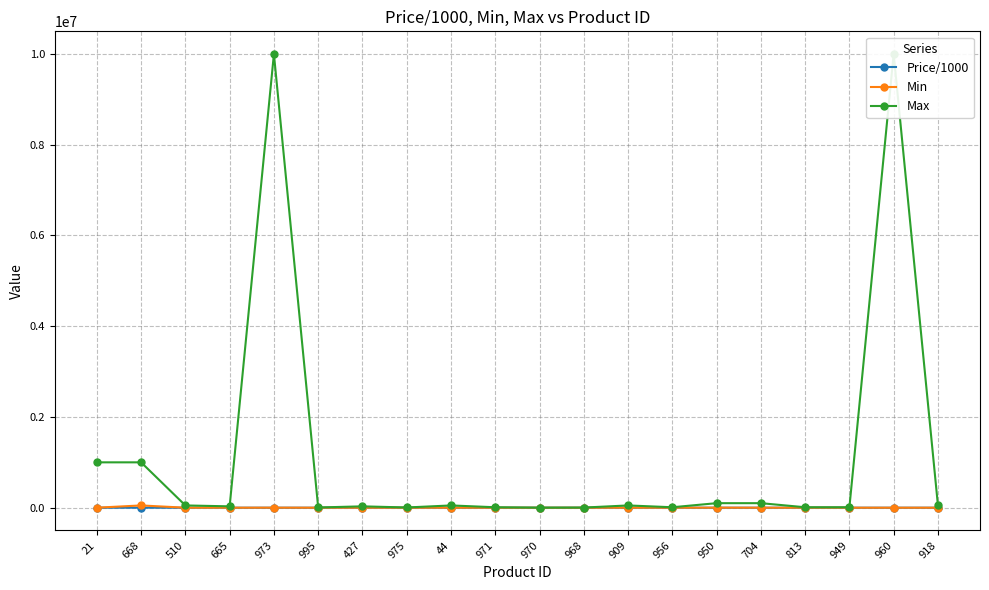

Between 44 and 970, which series saw the biggest shift?

Max